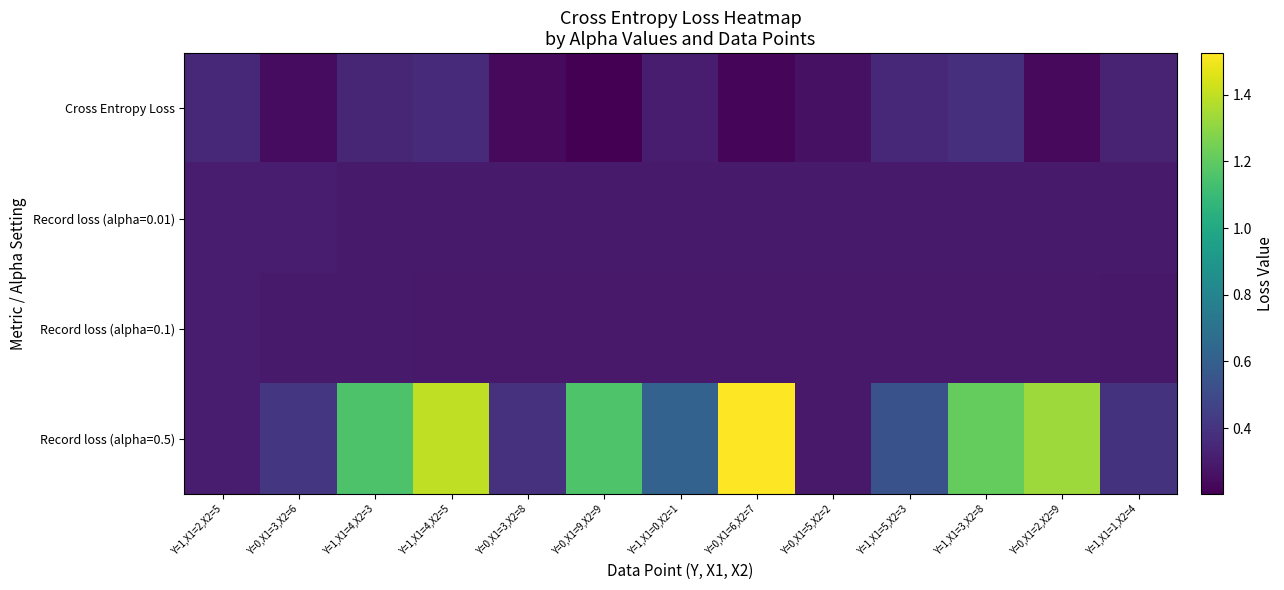

What is the spread (max minus min) of values at Y=0,X1=3,X2=6?

0.2